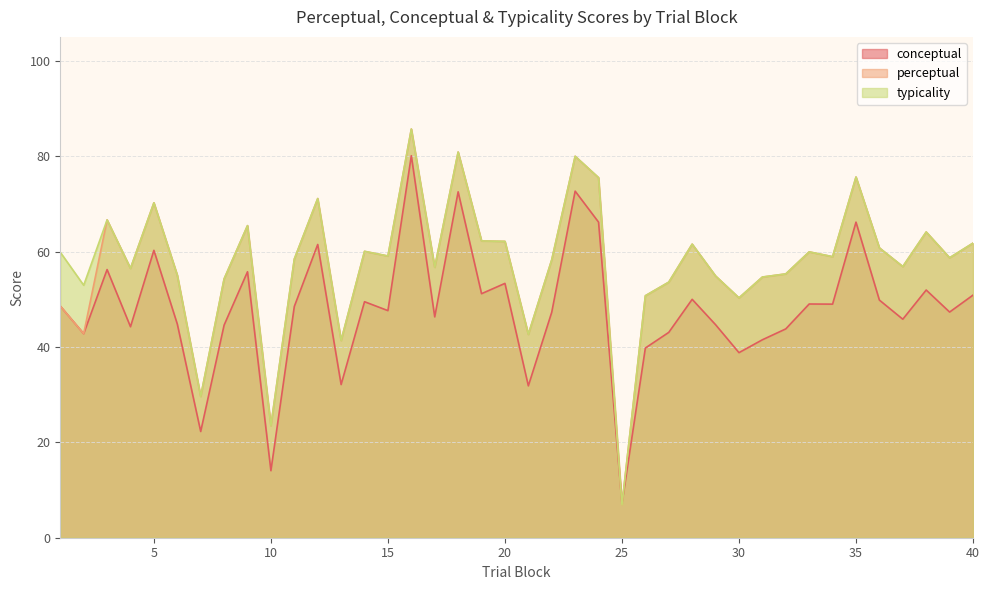

At which category is the sum across all series the highest?

16